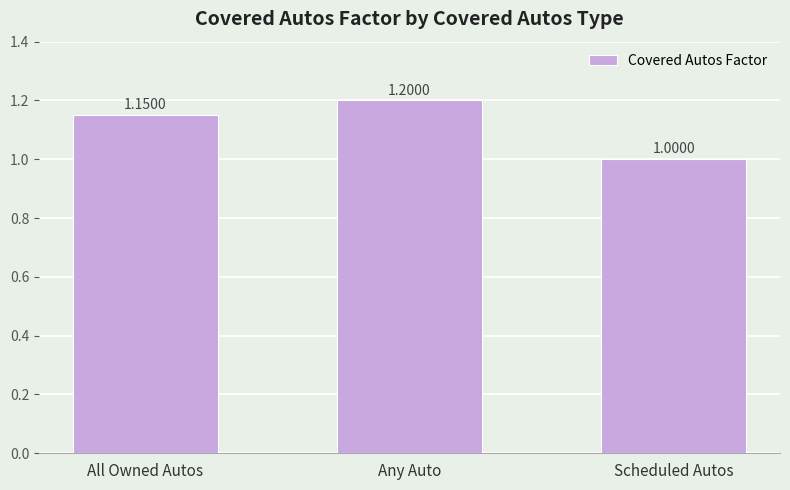

True or false: the data shows 1.0 at Scheduled Autos.

True